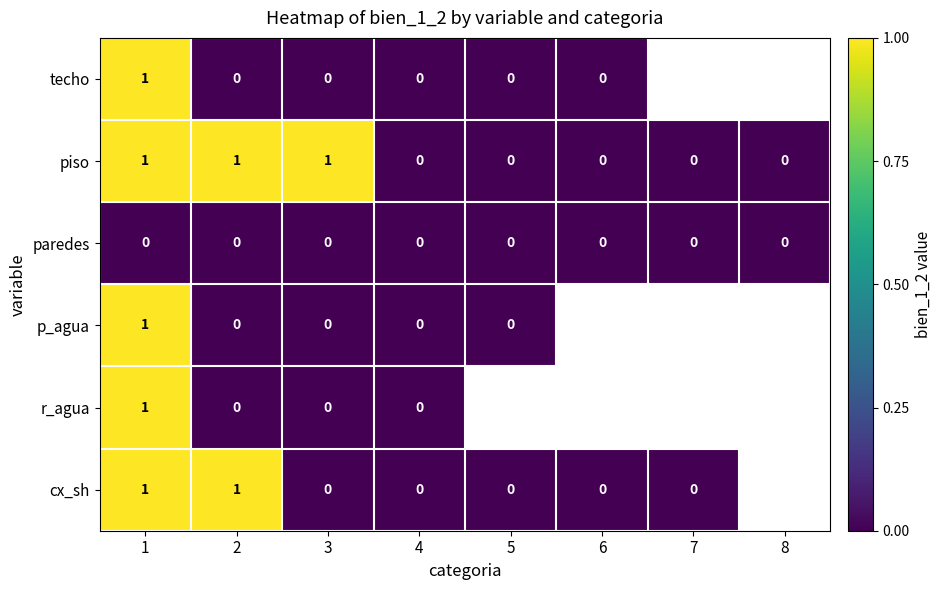

Rank the categories by piso value from lowest to highest.

4, 5, 6, 7, 8, 1, 2, 3